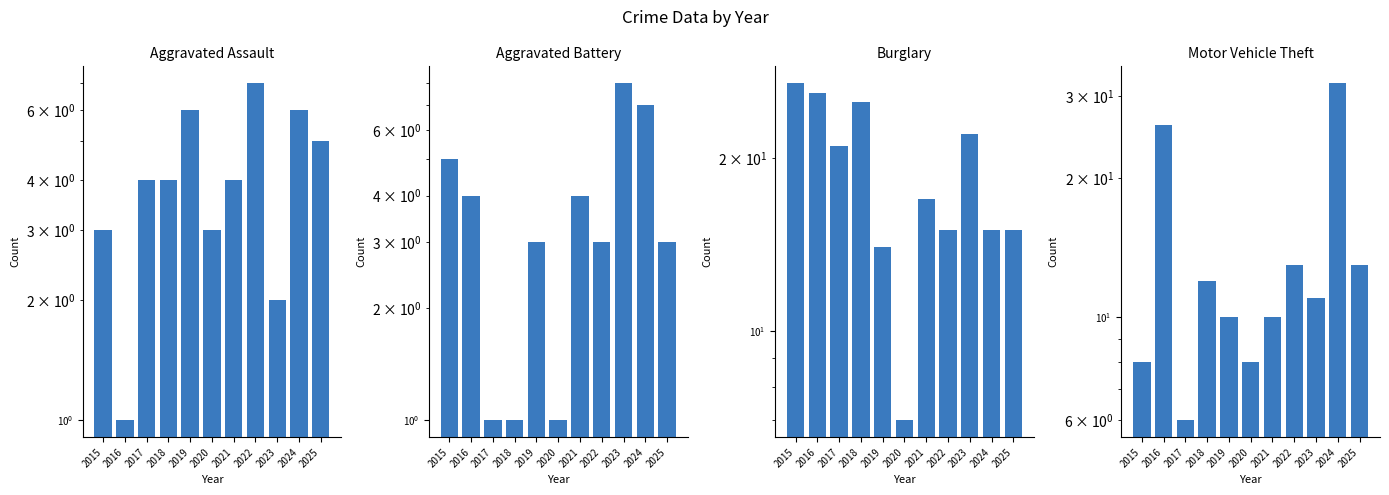

Where is Burglary nearest to the value 17?

2021